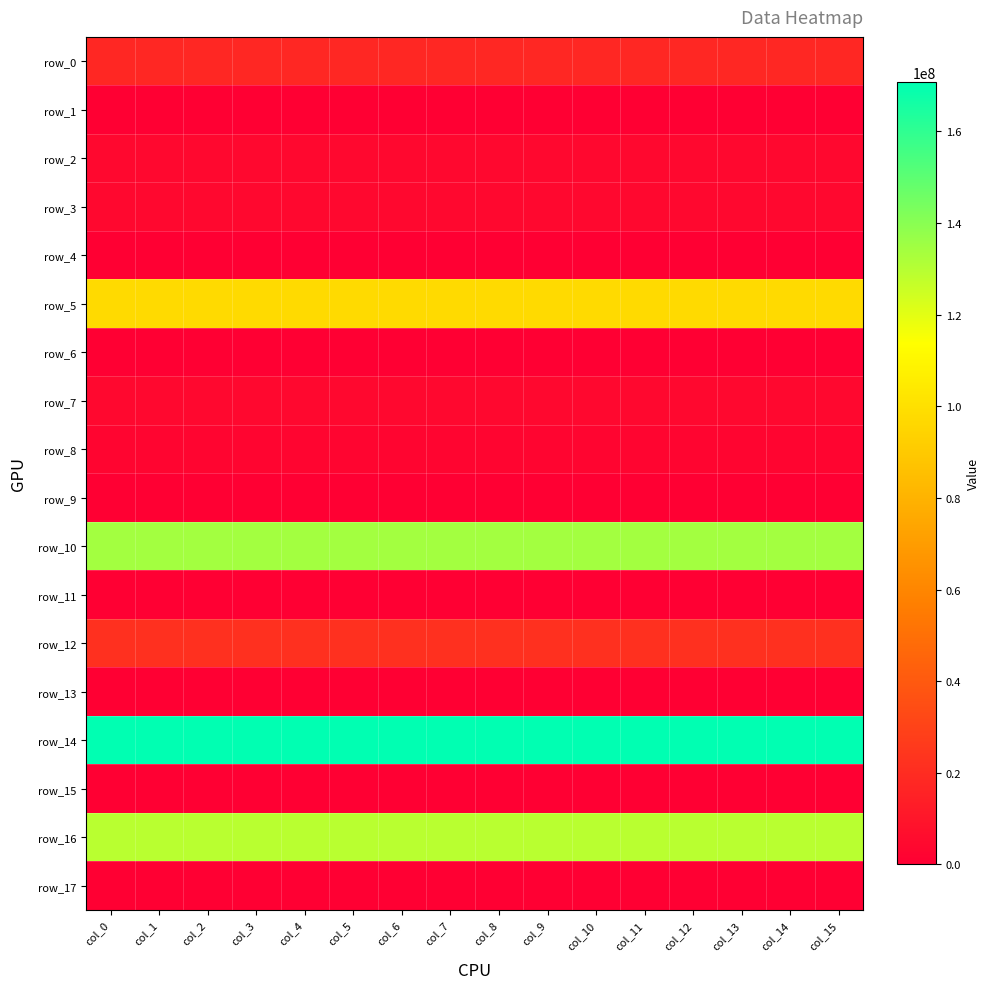

What is the difference between the highest and lowest values at col_5?

170704000.1